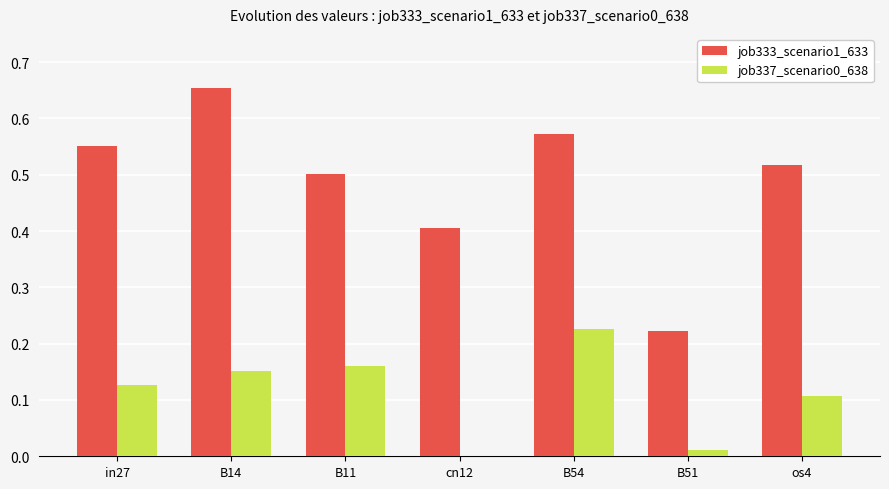

The job333_scenario1_633 series shows 0.8 at in27. True or false?

False